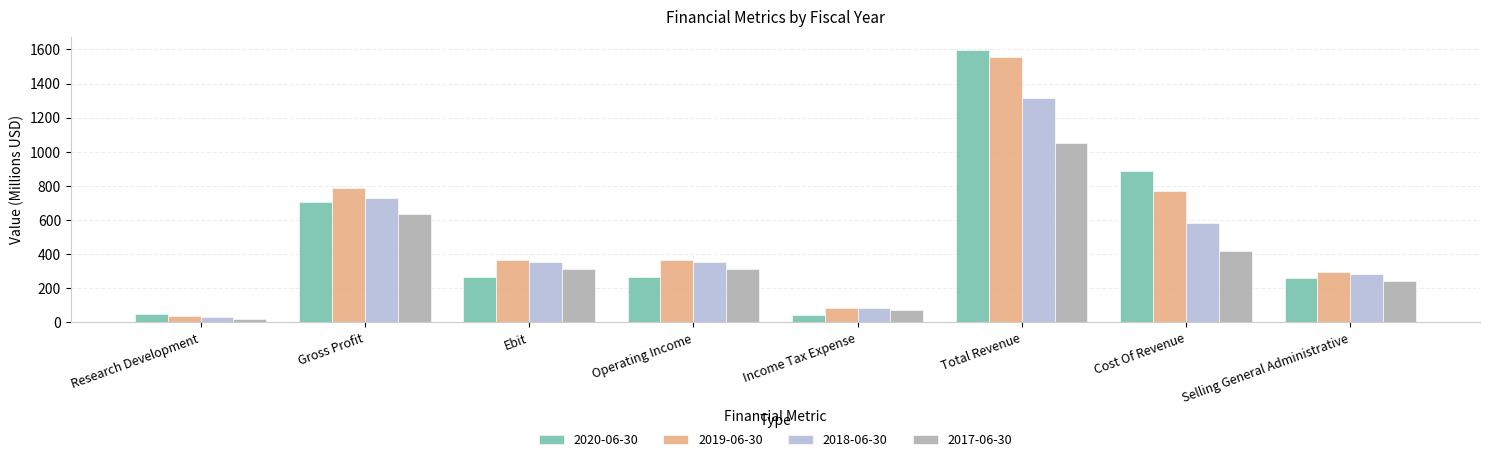

Which series has the largest range (max minus min)?

2020-06-30